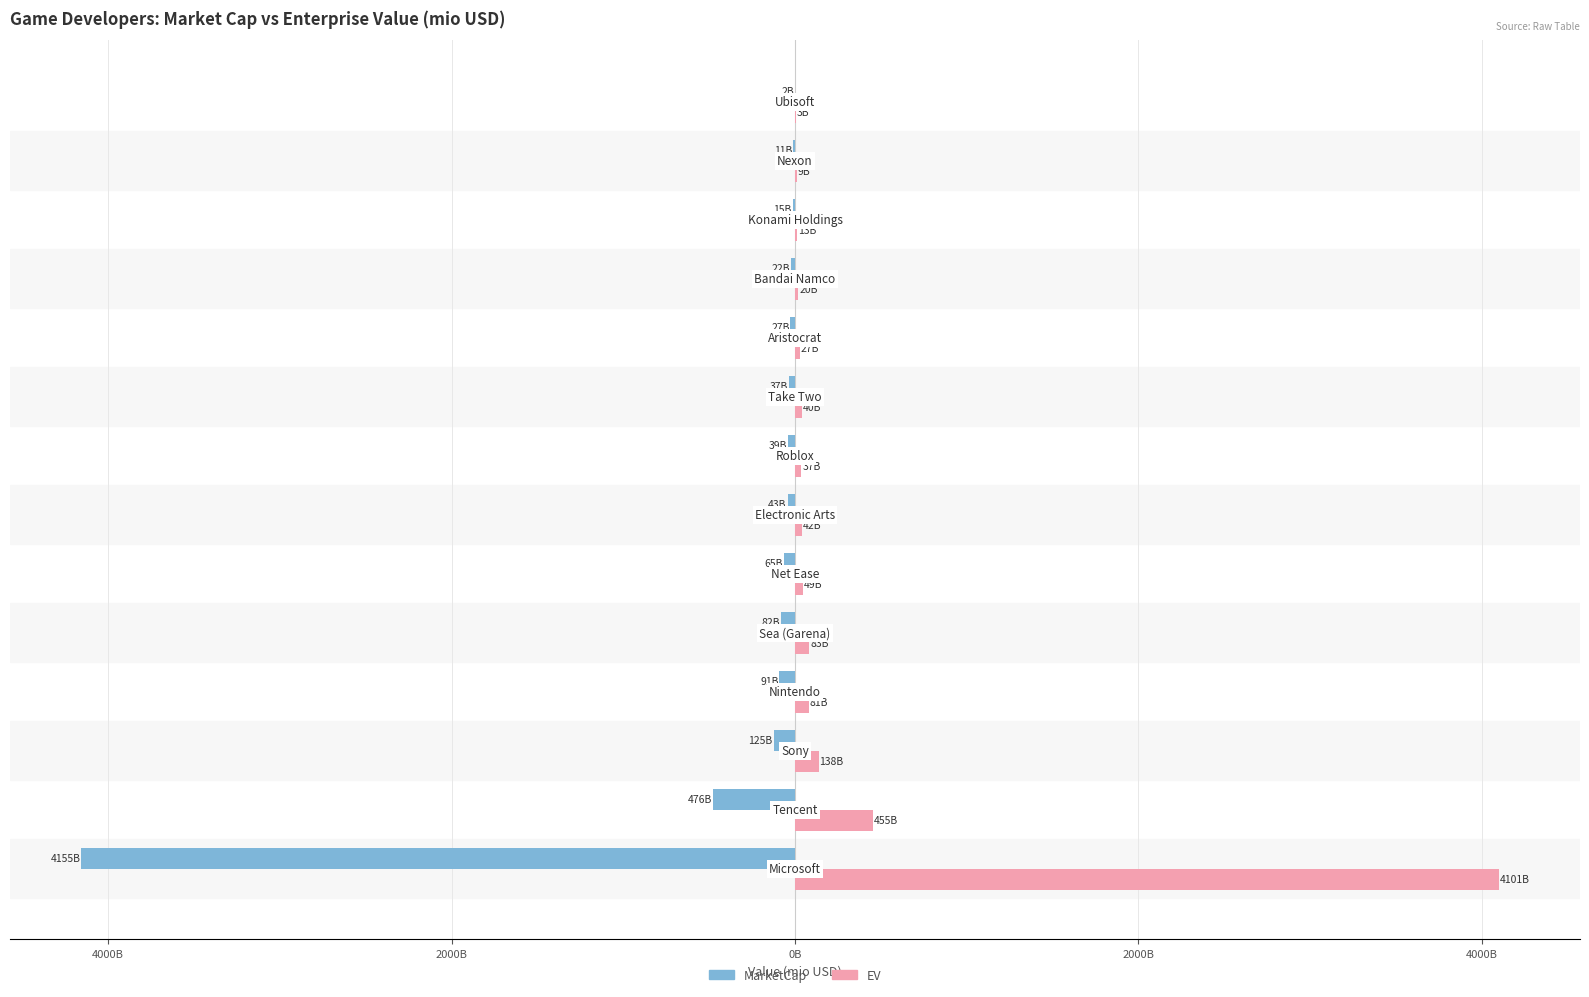

What are all the series names shown in the legend?

MarketCap, EV